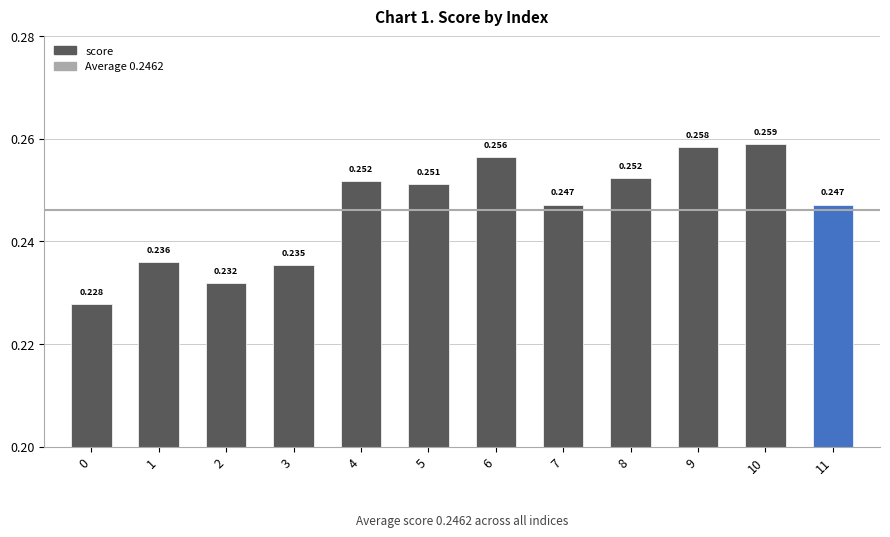

Which category has the highest value across all series?

10